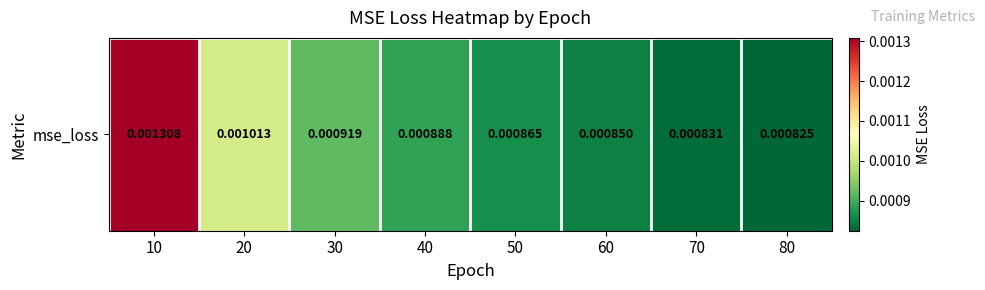

The chart shows a value of 0.0 at 20. True or false?

False